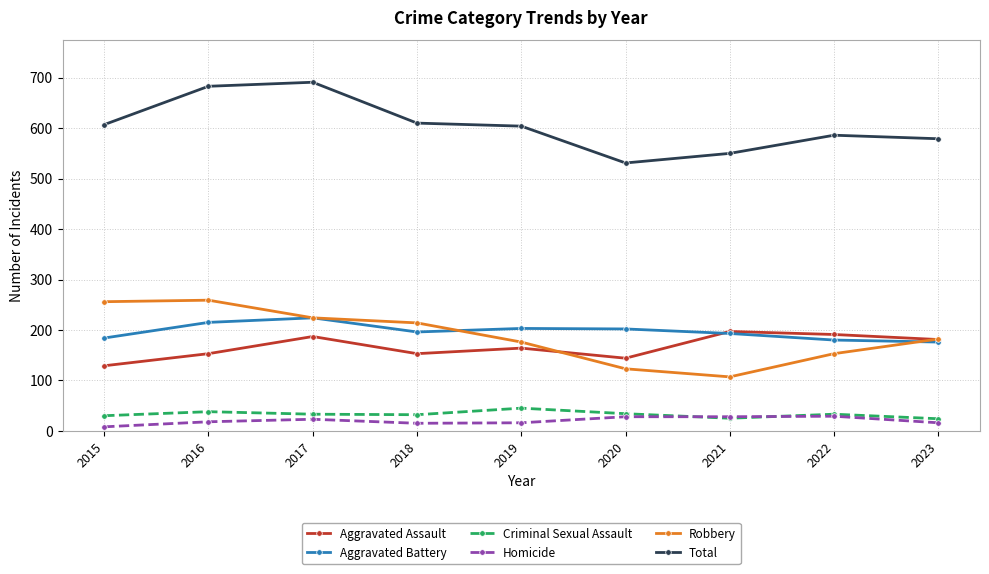

The Aggravated Battery series shows 224 at 2017. True or false?

True